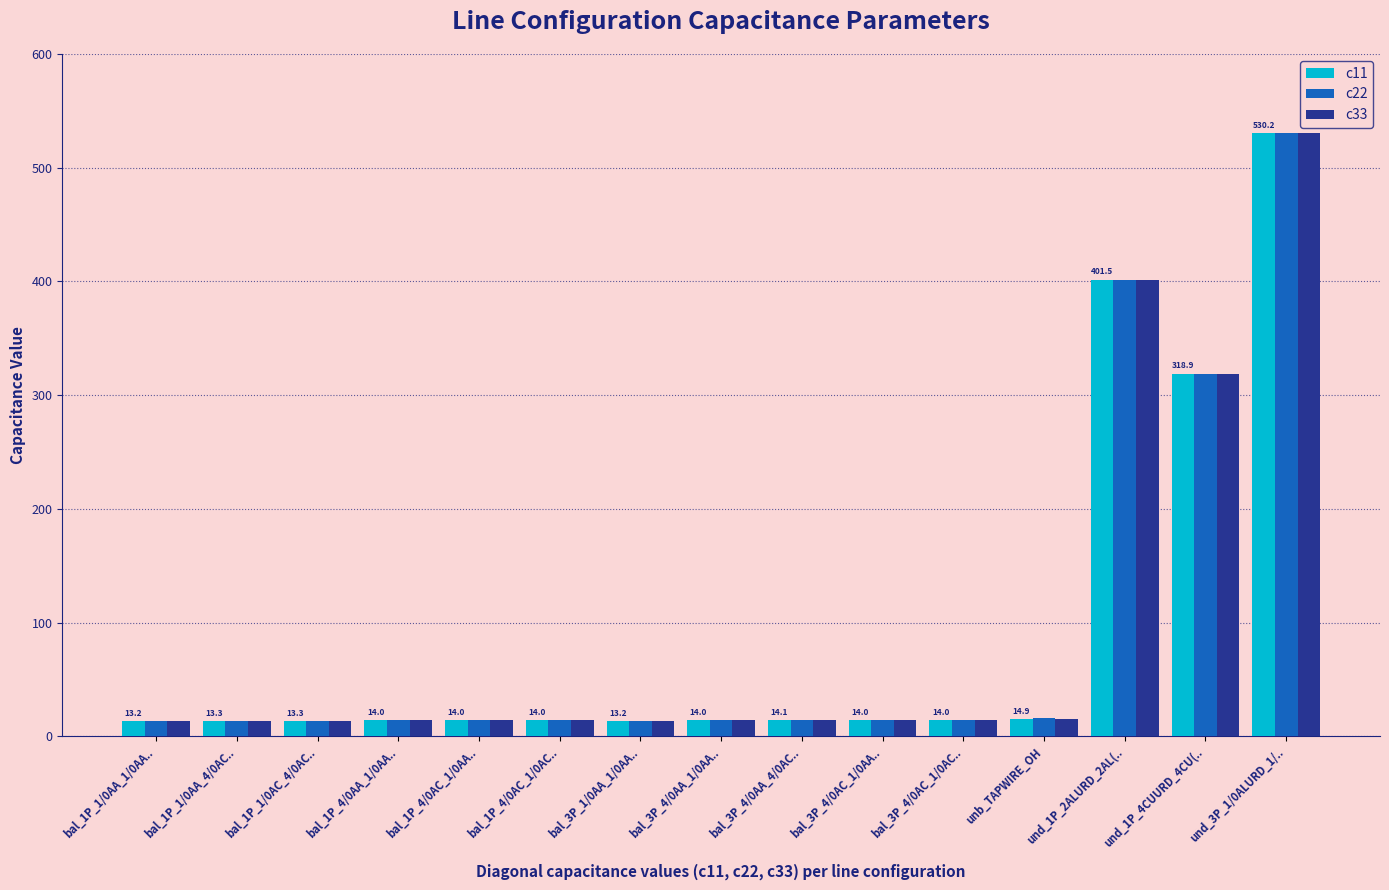

Is it true that c11 equals 14.0 at bal_1P_4/0AC_1/0AC..?

True